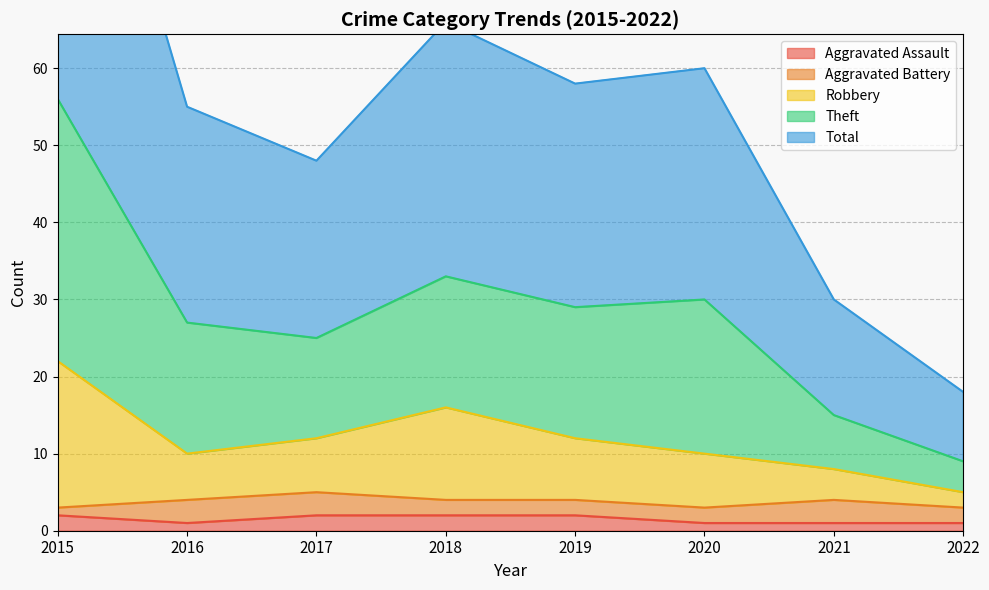

Is it true that Aggravated Assault equals 1 at 2020?

True